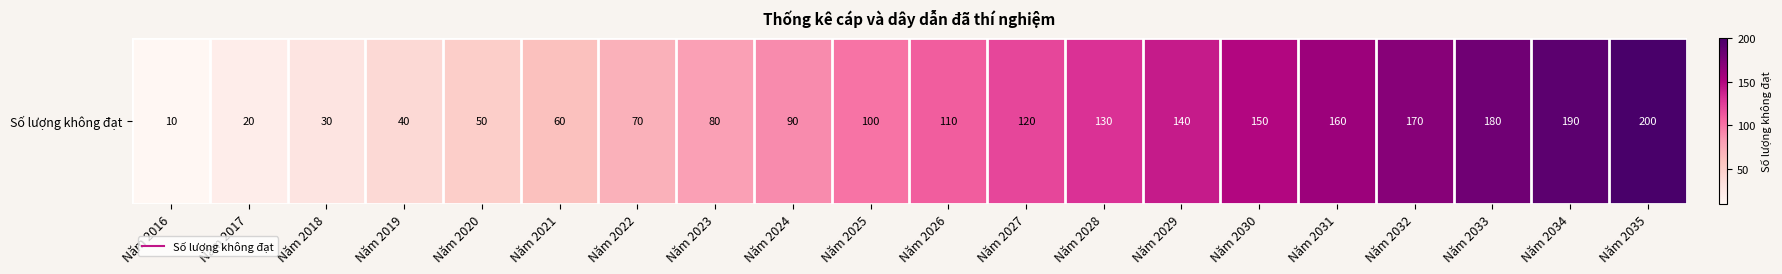

Reading left to right, what are all the values shown in this chart?

10	20	30	40	50	60	70	80	90	100	110	120	130	140	150	160	170	180	190	200